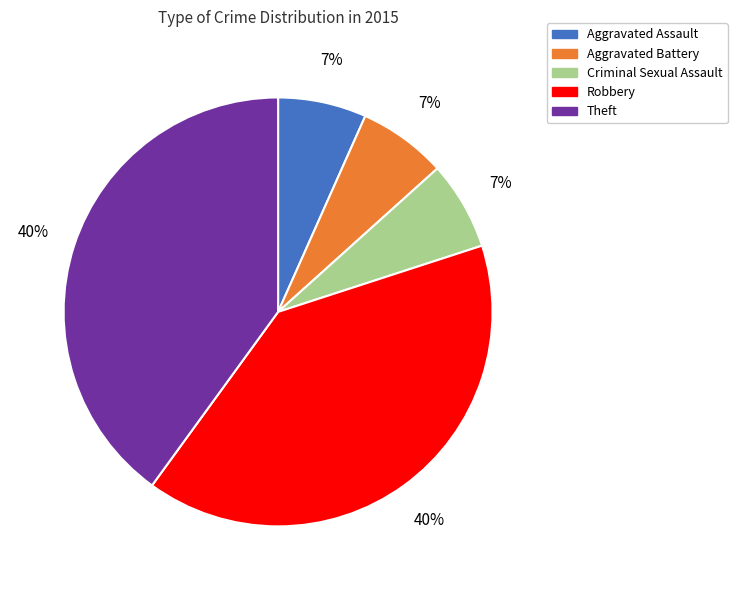

Is it true that Criminal Sexual Assault is 7% of the pie?

True